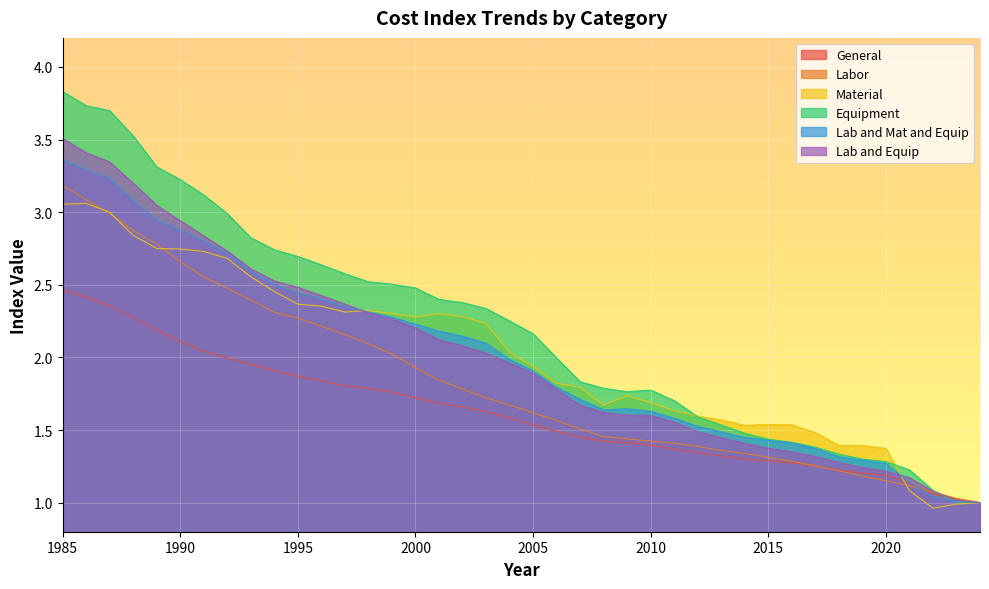

How many lines are shown in the chart?

6